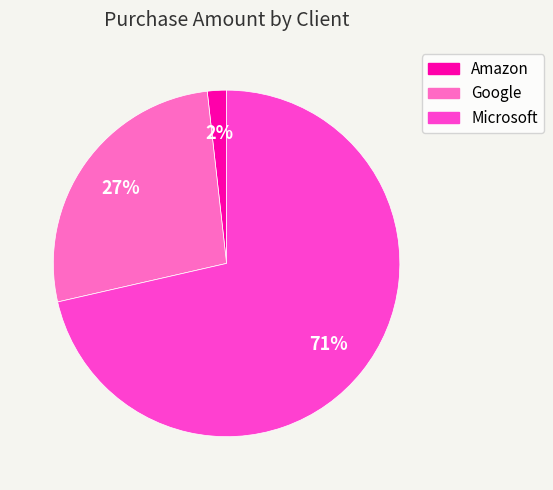

Do Google and Amazon together represent more than half of the pie?

No